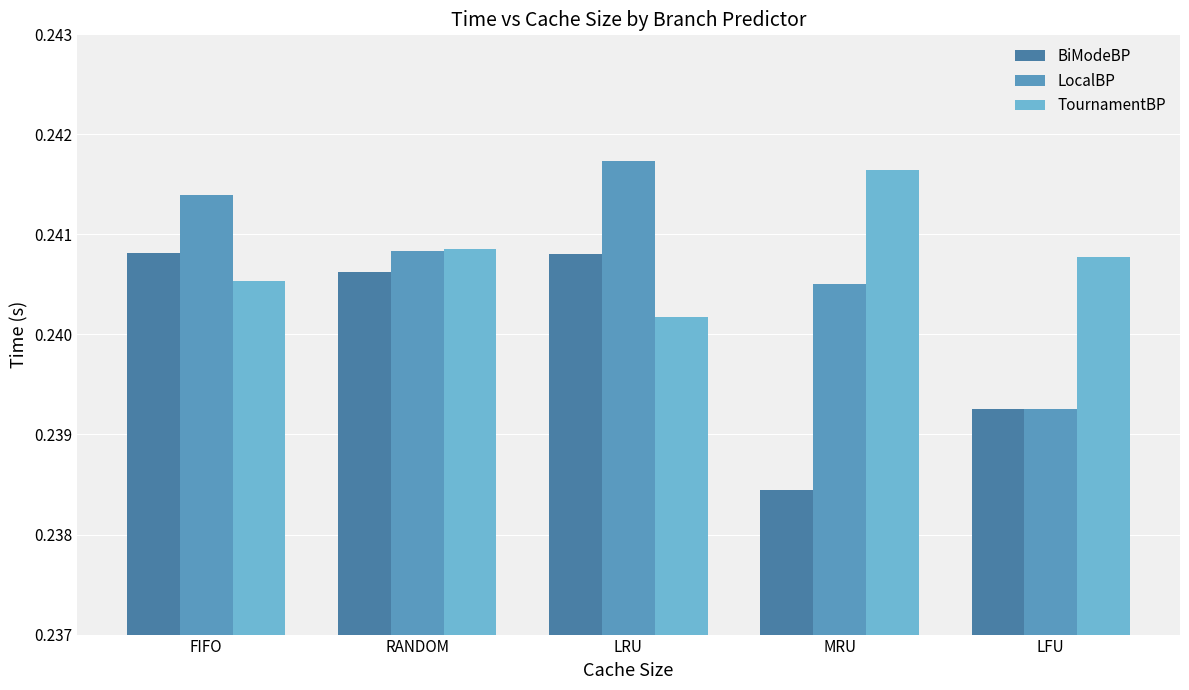

The value of BiModeBP at LFU is 0.4. True or false?

False